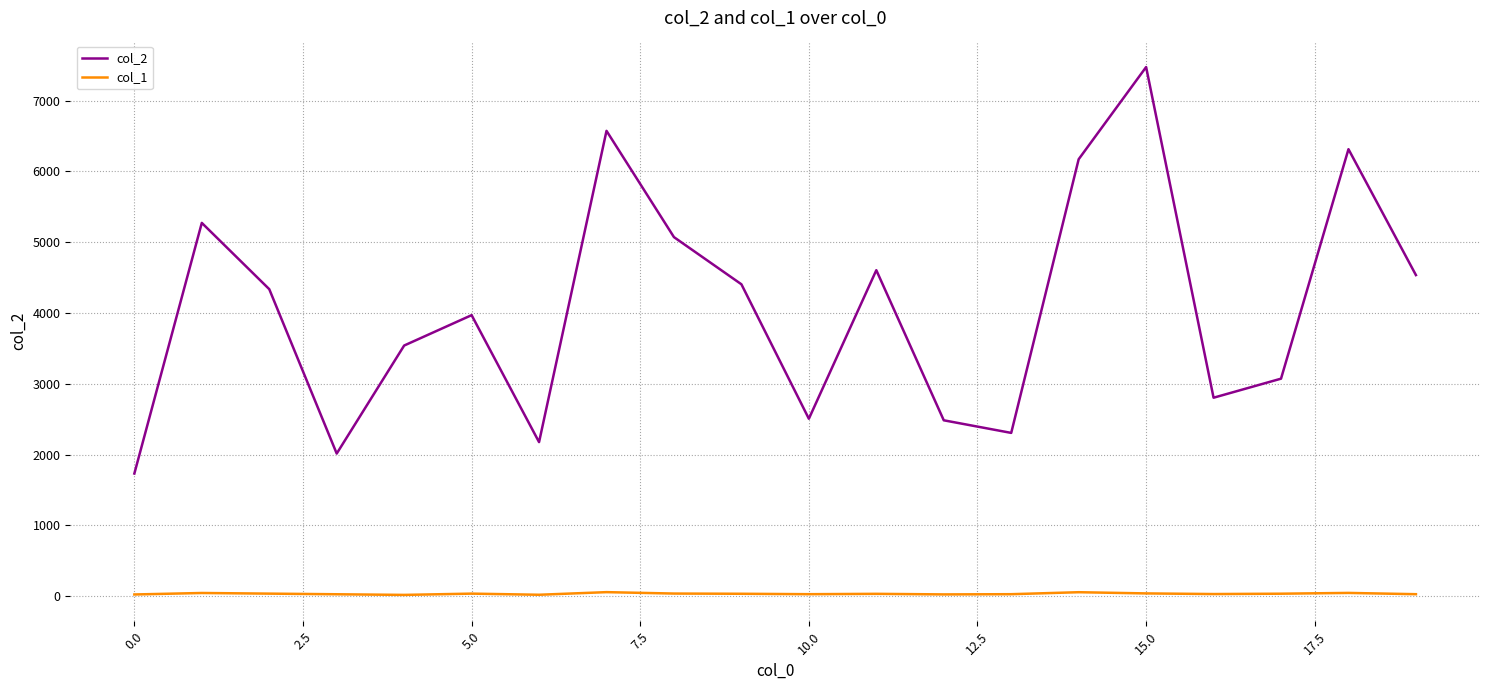

True or false: col_2 and col_1 intersect in this chart.

False